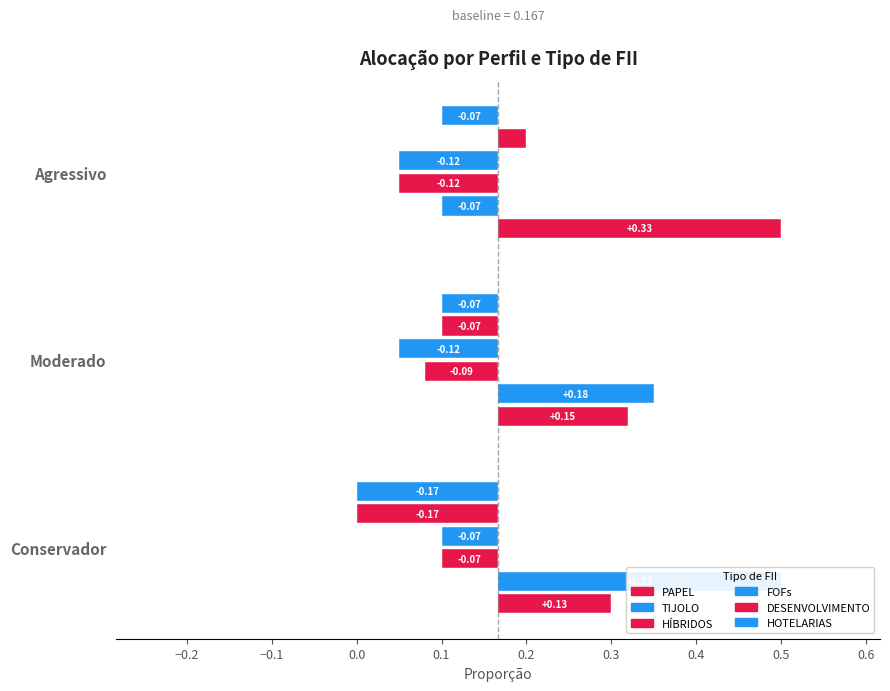

What is the average value of the TIJOLO series?

0.3